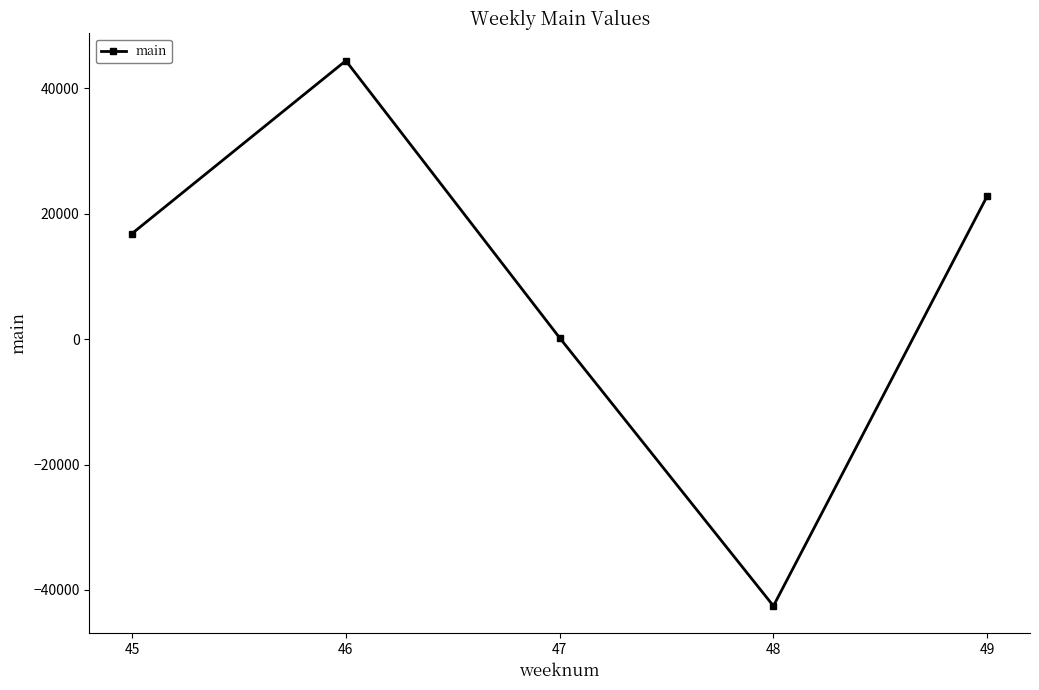

The chart shows a value of -15590 at 47. True or false?

False